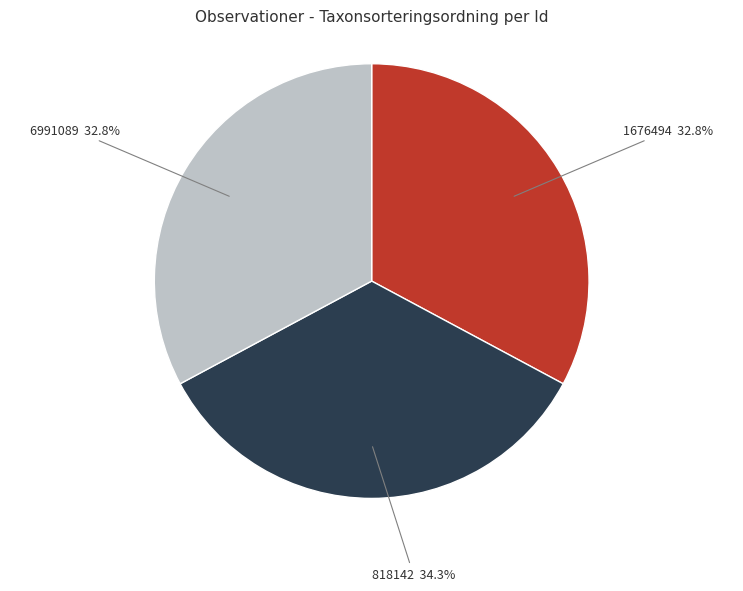

True or false: 818142 accounts for 34% of the total.

True